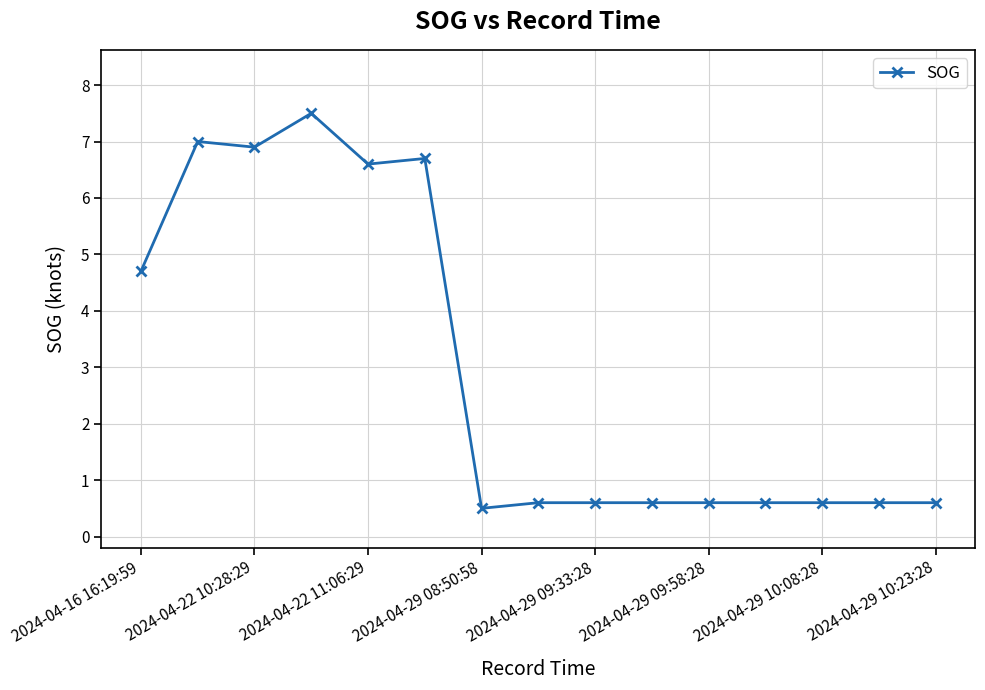

Reading right to left, transcribe all the data shown in this chart.

0.6	0.6	0.6	0.6	0.6	0.6	0.6	0.6	0.5	6.7	6.6	7.5	6.9	7.0	4.7